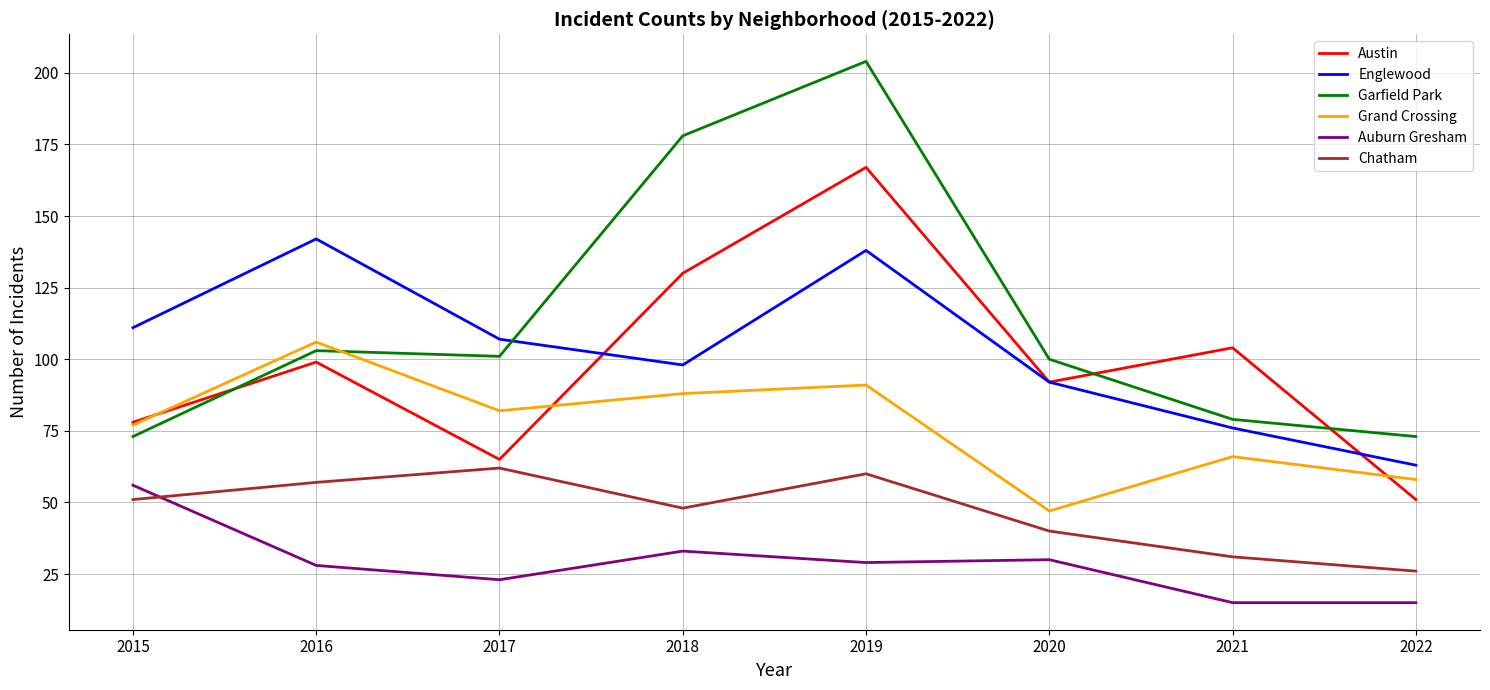

Reading left to right, transcribe all the data shown in this chart.

Austin: 2015=78	2016=99	2017=65	2018=130	2019=167	2020=92	2021=104	2022=51
Englewood: 2015=111	2016=142	2017=107	2018=98	2019=138	2020=92	2021=76	2022=63
Garfield Park: 2015=73	2016=103	2017=101	2018=178	2019=204	2020=100	2021=79	2022=73
Grand Crossing: 2015=77	2016=106	2017=82	2018=88	2019=91	2020=47	2021=66	2022=58
Auburn Gresham: 2015=56	2016=28	2017=23	2018=33	2019=29	2020=30	2021=15	2022=15
Chatham: 2015=51	2016=57	2017=62	2018=48	2019=60	2020=40	2021=31	2022=26